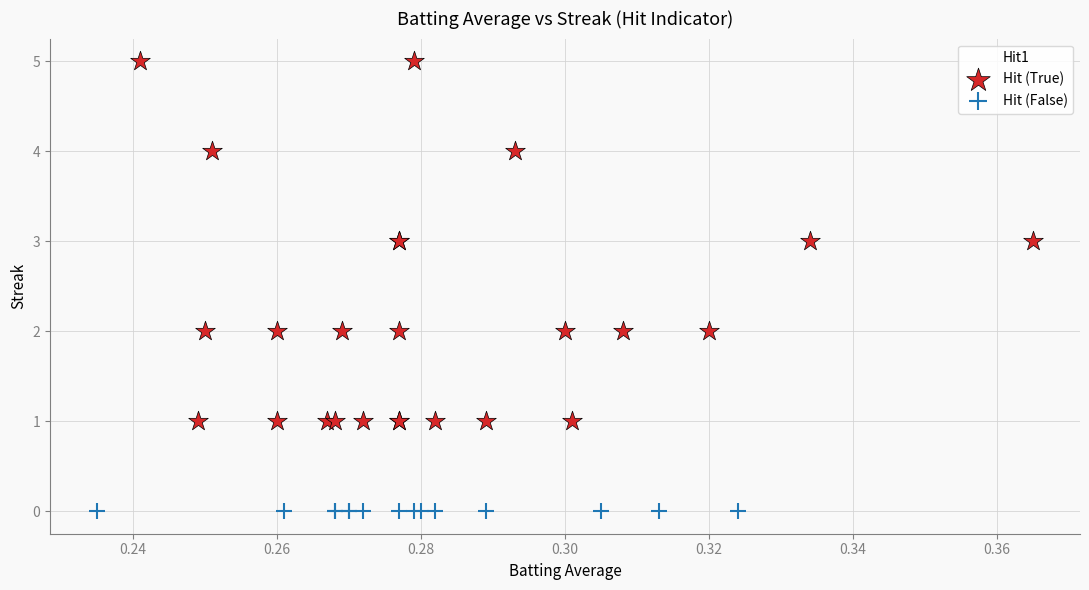

Which series reaches the minimum Y coordinate?

Hit (False)